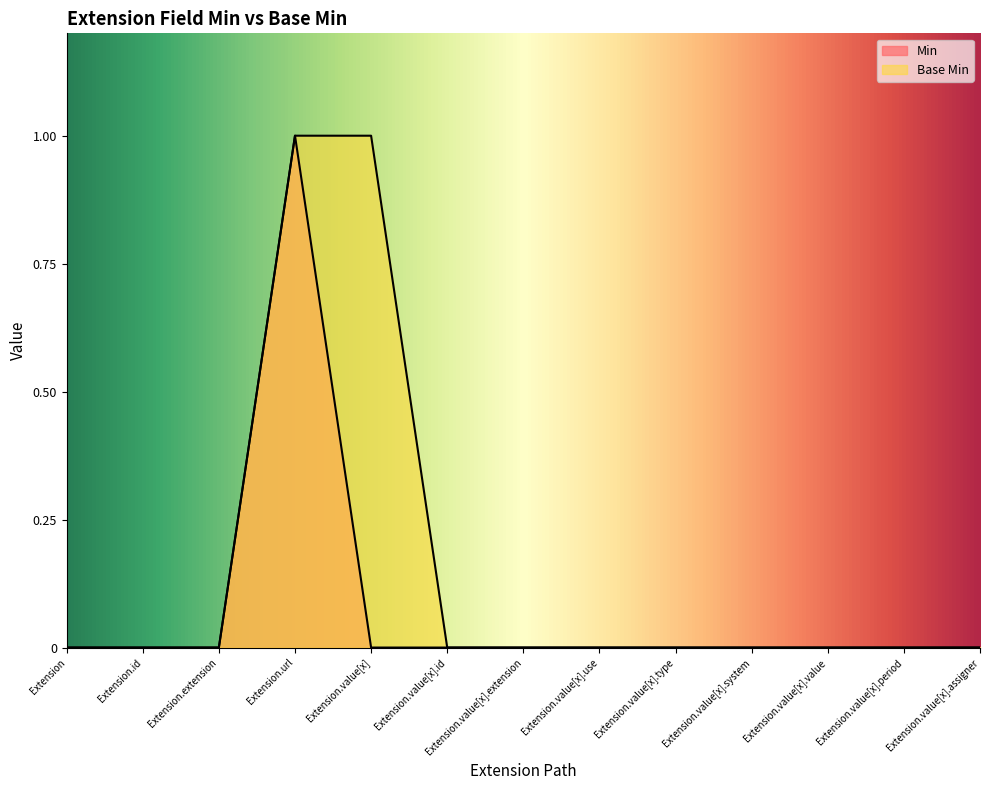

Where is Min nearest to the value 0?

Extension